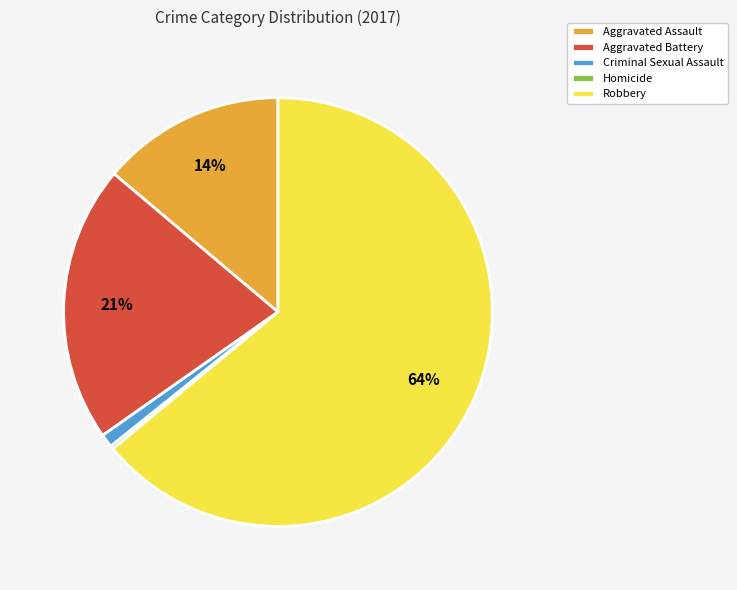

Which slice is the largest?

Robbery